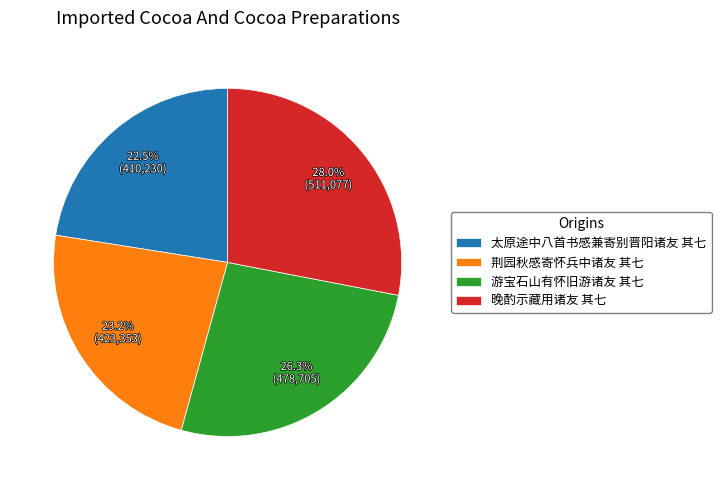

Which has a higher value, 游宝石山有怀旧游诸友 其七 or 太原途中八首书感兼寄别晋阳诸友 其七?

游宝石山有怀旧游诸友 其七